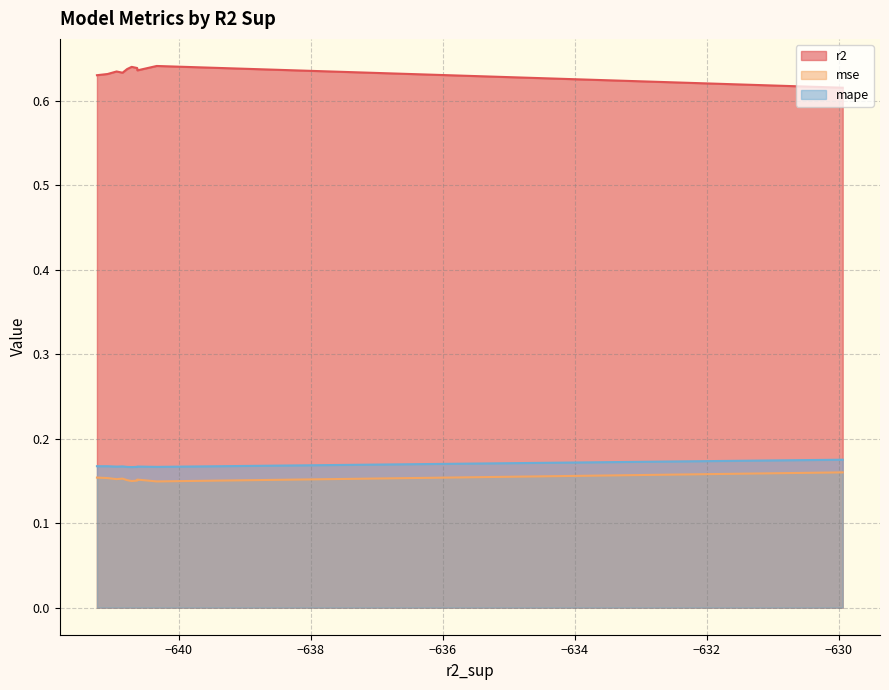

Is the value of mse at model_1_31_4 greater than the value of r2 at model_1_31_9?

No